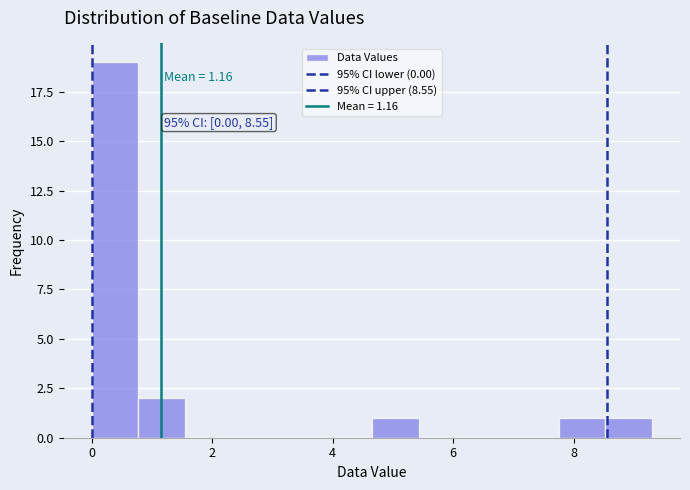

Read against the x-axis, roughly where is the centre of the tallest bar?

0.4